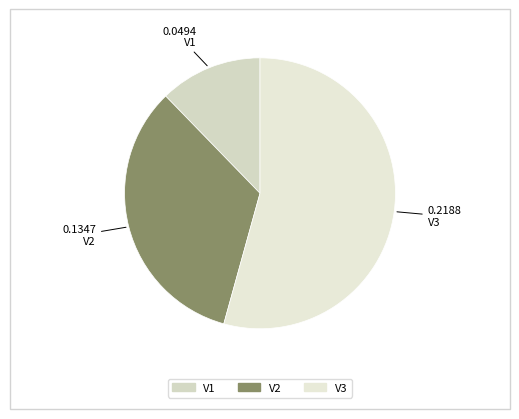

Which slice represents more than half of the pie?

V3